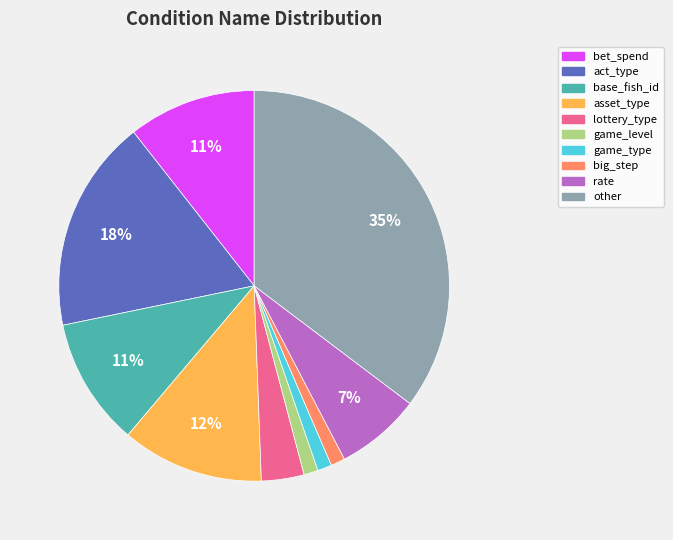

What is the ratio of the value at rate to the value at other?

0.2